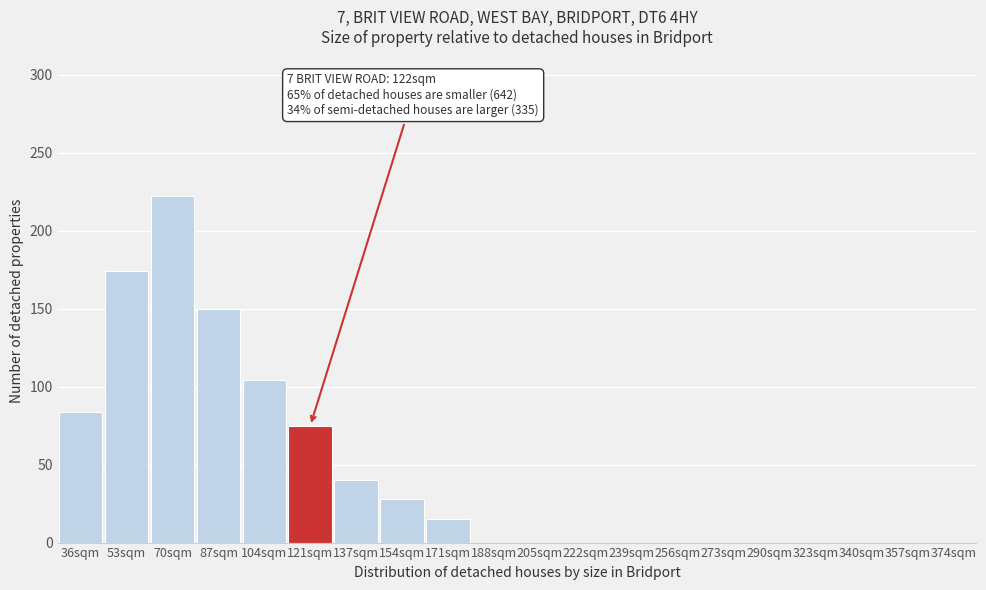

Reading right to left, transcribe all the data shown in this chart.

374sqm=0	357sqm=0	340sqm=0	323sqm=0	290sqm=0	273sqm=0	256sqm=0	239sqm=0	222sqm=0	205sqm=0	188sqm=0	171sqm=15	154sqm=28	137sqm=40	121sqm=75	104sqm=104	87sqm=150	70sqm=222	53sqm=174	36sqm=84